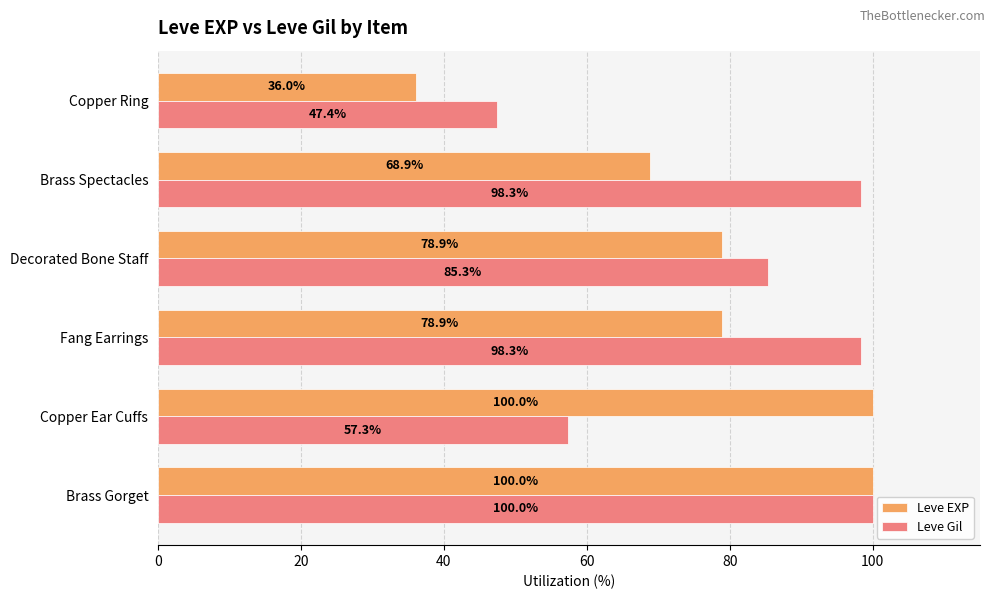

What is the sum of the Leve EXP values at Copper Ear Cuffs and Brass Spectacles?

168.9